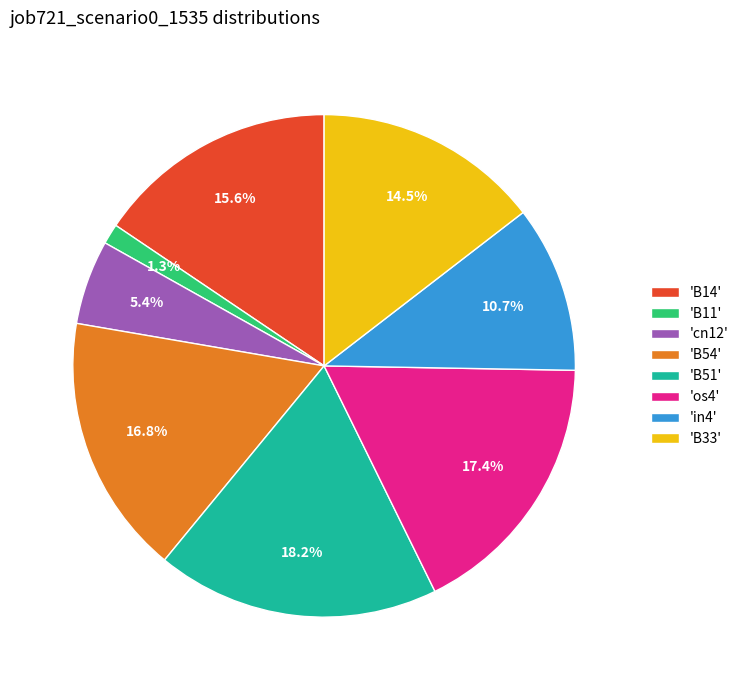

What portion of the pie excludes 'B54'?

83.2%